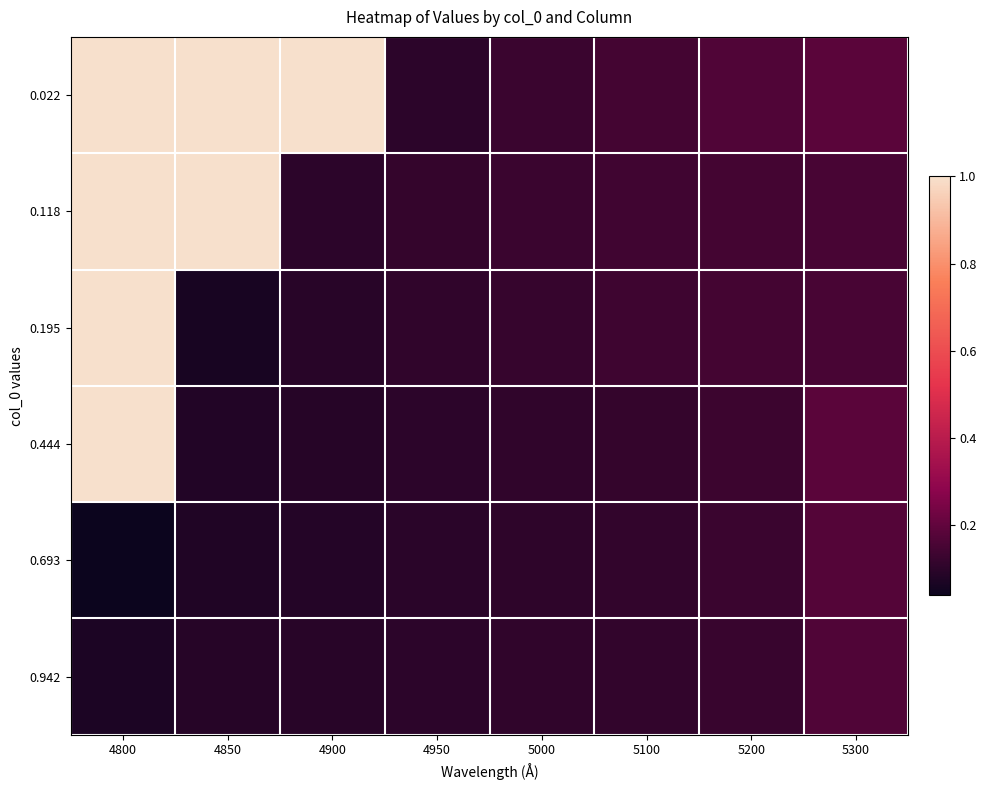

How many categories are shown in the chart?

8